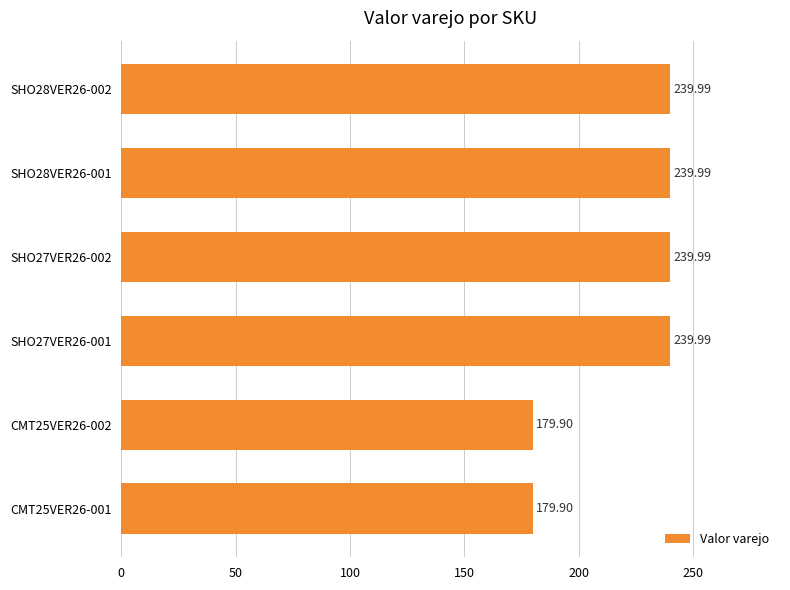

What is the ratio of the value at CMT25VER26-001 to the value at SHO27VER26-001?

0.7